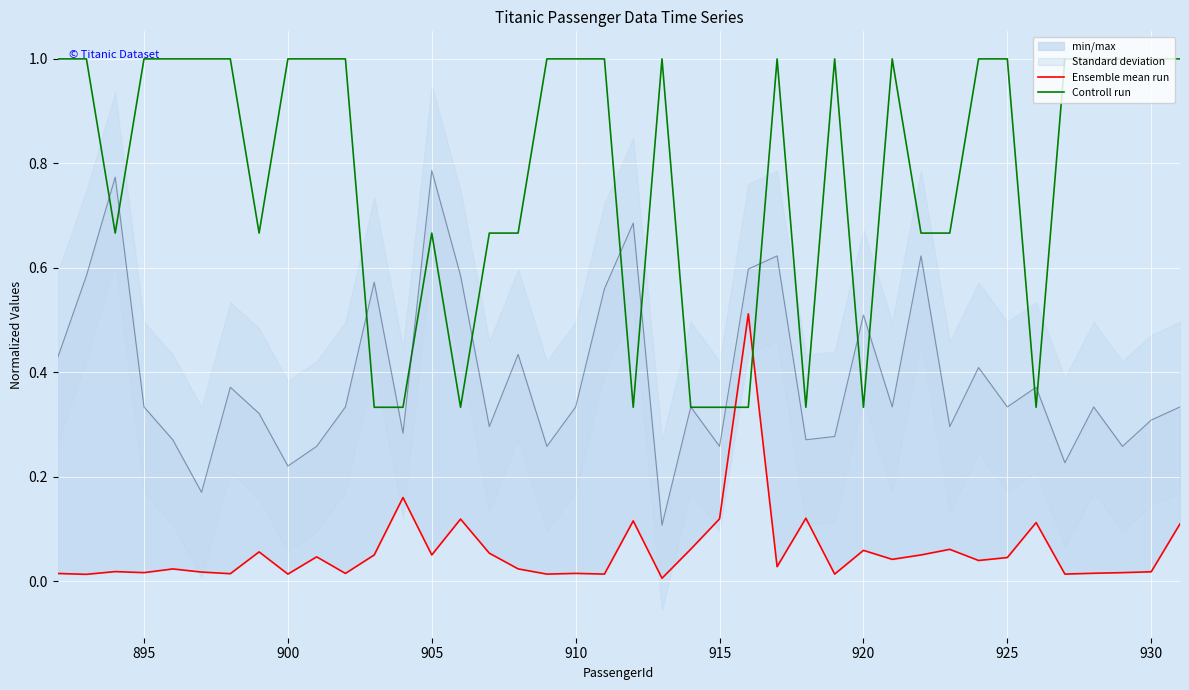

What is the minimum value for Controll run?

0.3